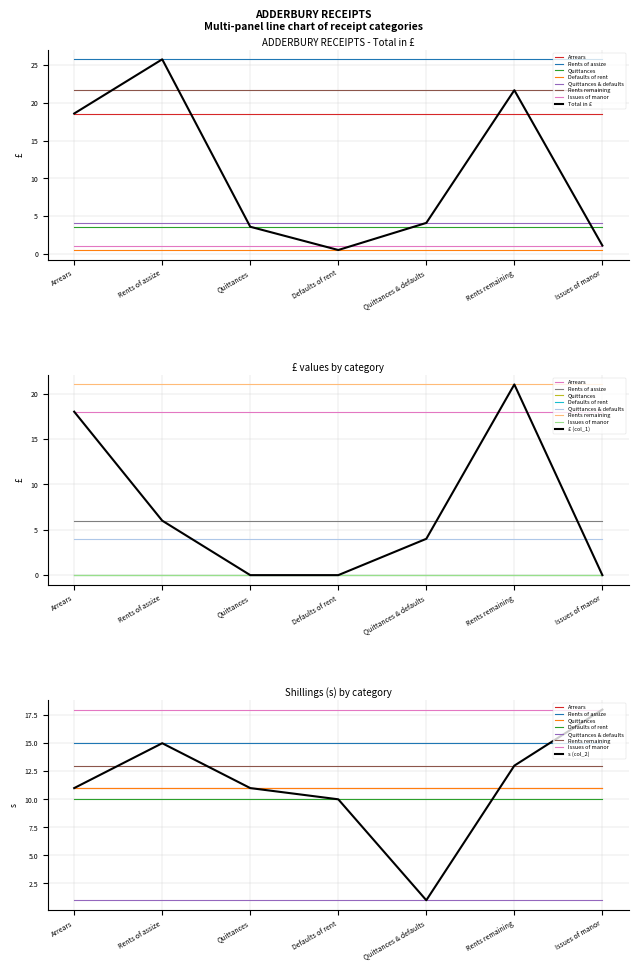

What is the greatest value displayed?

25.8